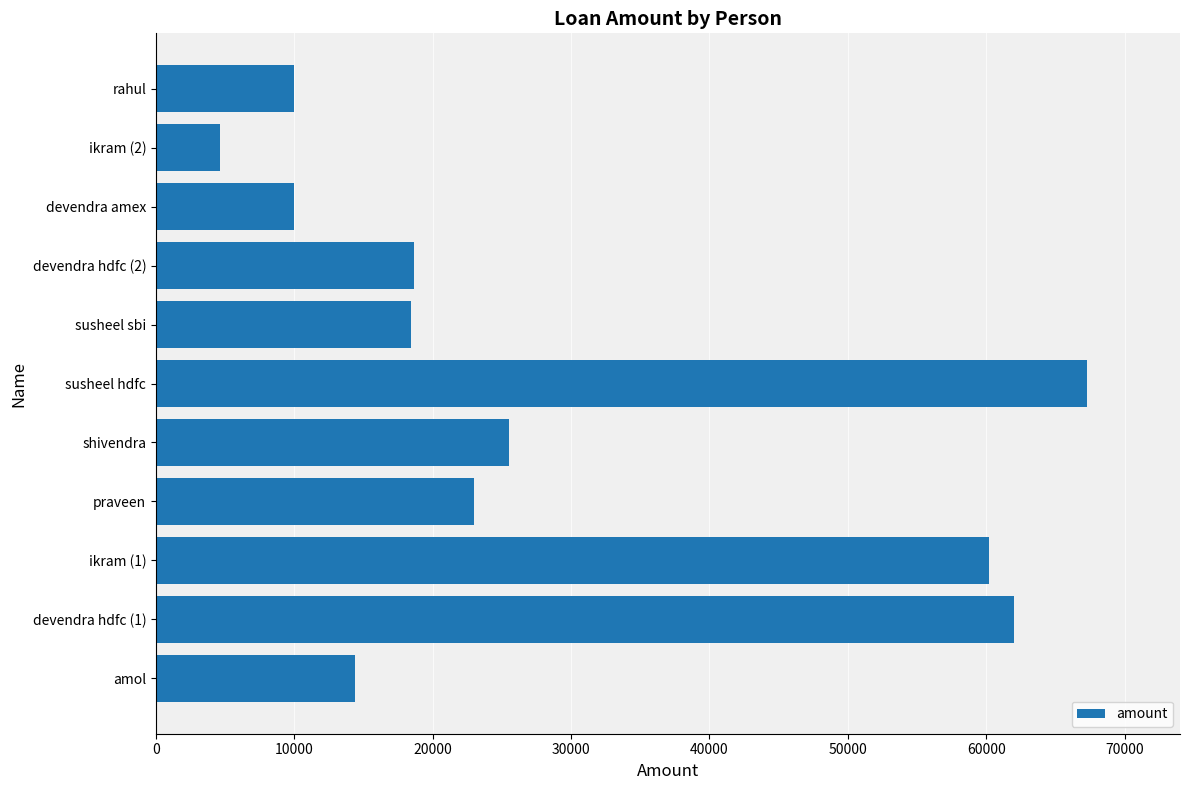

What is the average value?

28541.9